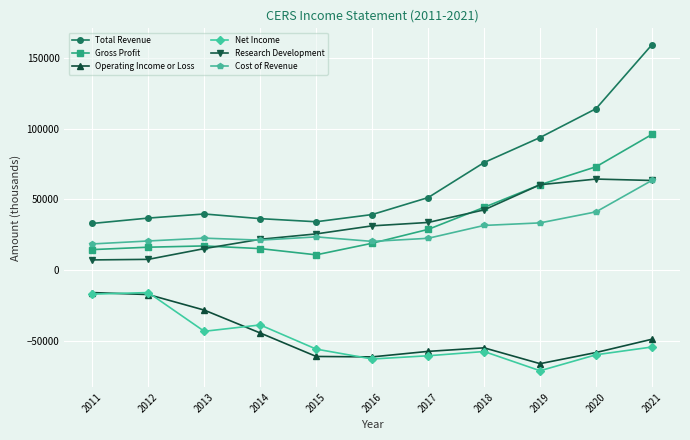

What is the total value across all series at 2012?

48000